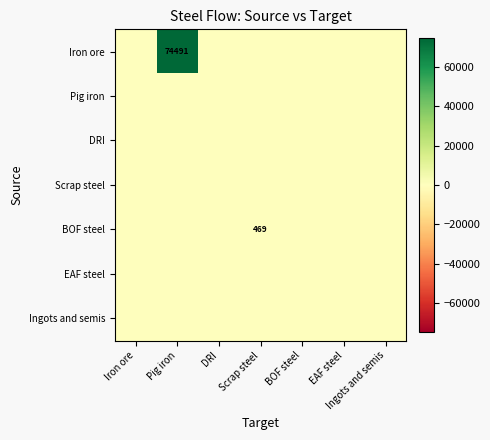

Rank the series at Scrap steel from lowest to highest value.

Iron ore, Pig iron, DRI, Scrap steel, EAF steel, Ingots and semis, BOF steel